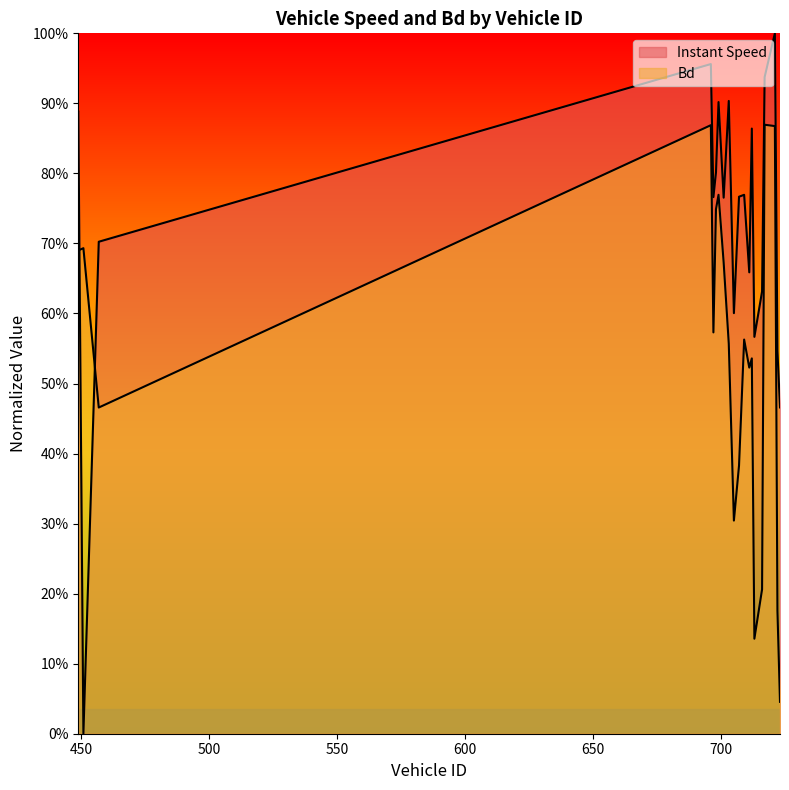

Reading left to right, what are all the values shown in this chart?

instspeed: 0.9	0.0	0.7	1.0	0.8	0.8	0.9	0.8	0.9	0.6	0.8	0.8	0.7	0.9	0.6	0.6	0.9	1.0	0.5	0.5
Bd: 0.7	0.7	0.5	0.9	0.6	0.7	0.8	0.7	0.6	0.3	0.4	0.6	0.5	0.5	0.1	0.2	0.9	0.9	0.2	0.0